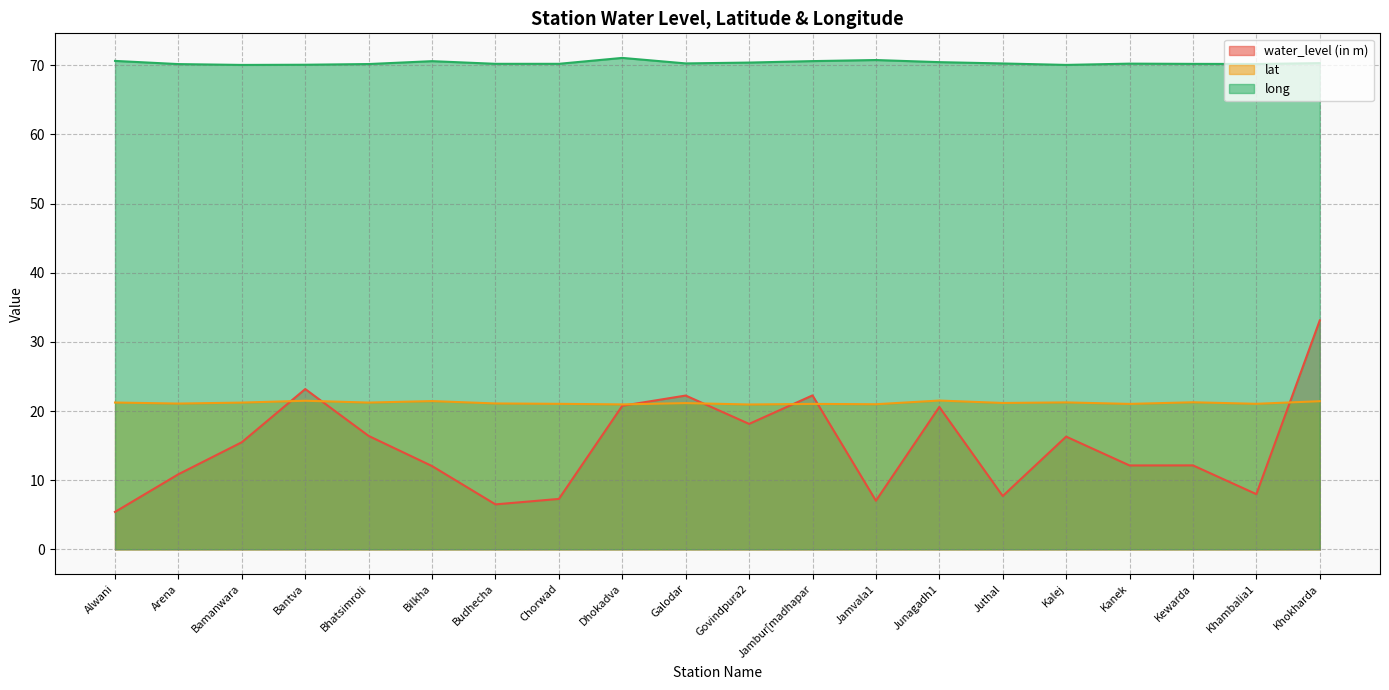

What is the average value of the water_level (in m) series?

14.9